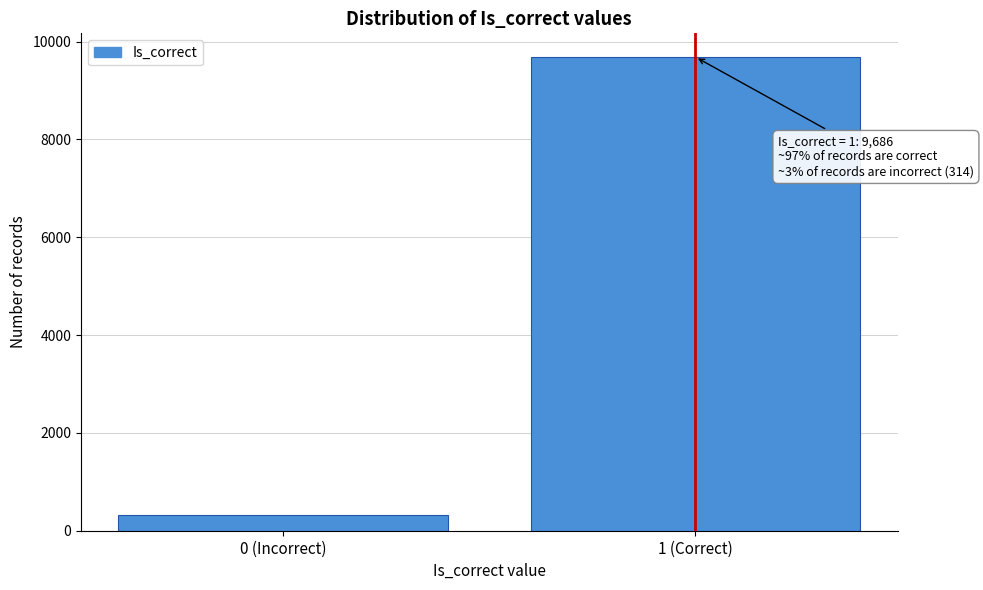

Reading left to right, list all the values displayed in this chart.

314	9686